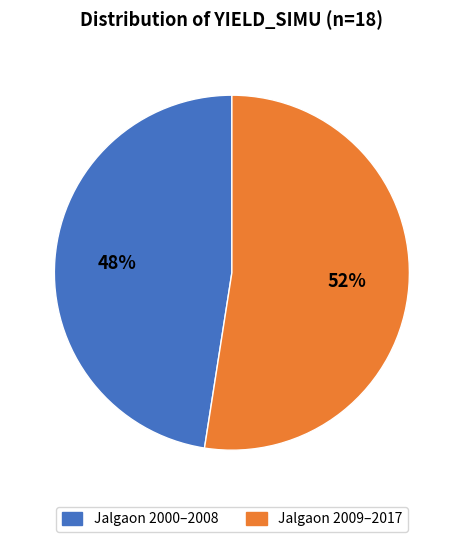

Is the sum of Jalgaon 2009–2017 and Jalgaon 2000–2008 greater than half?

Yes